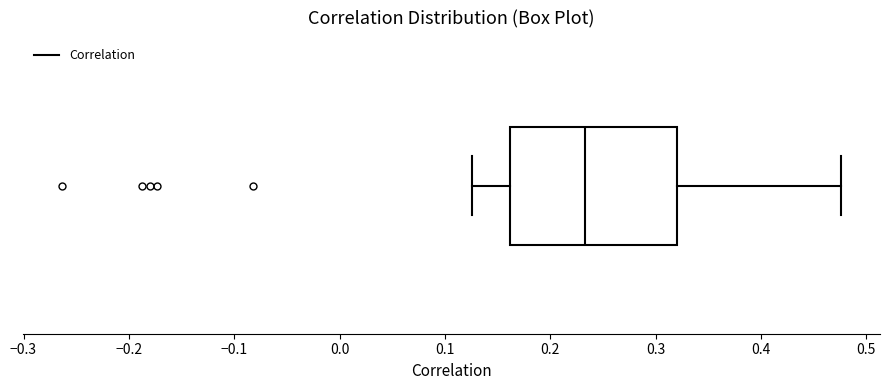

Where does the median line of the box sit on the x-axis? The values are not printed on the chart, so give them approximately, as read against the axis.

0.23